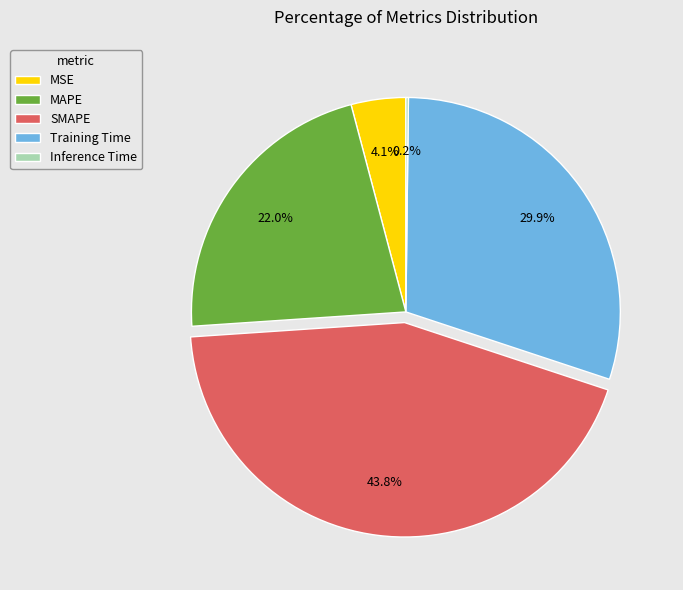

To the nearest percent, what percentage of the pie is Training Time?

30%